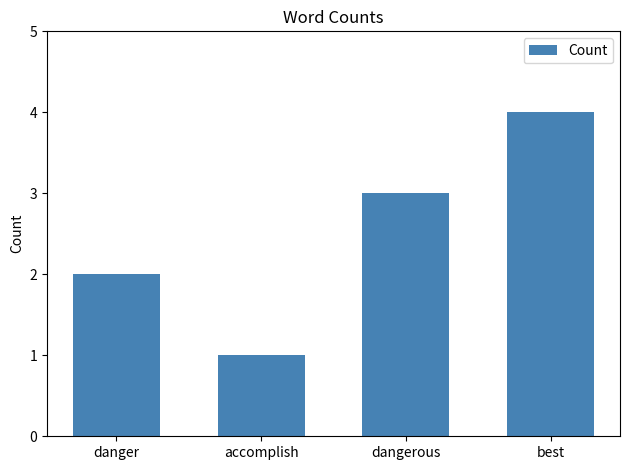

What is the sum of the values at best and dangerous?

7